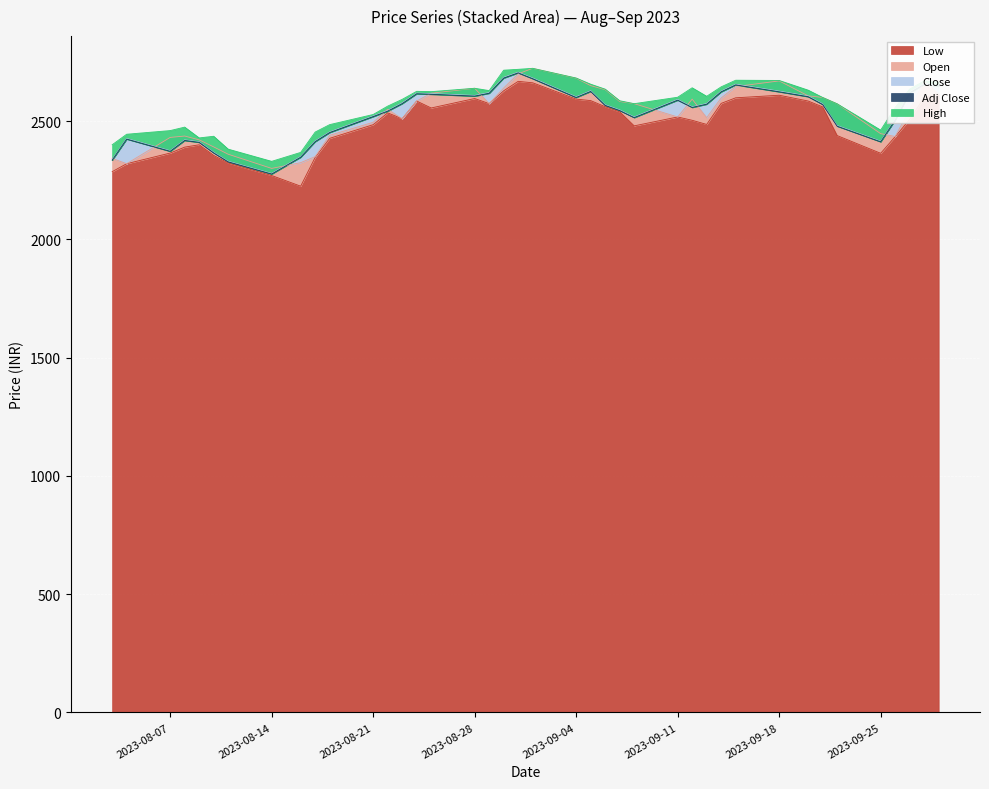

What are all the series names shown in the legend?

Low, Open, Close, Adj Close, High